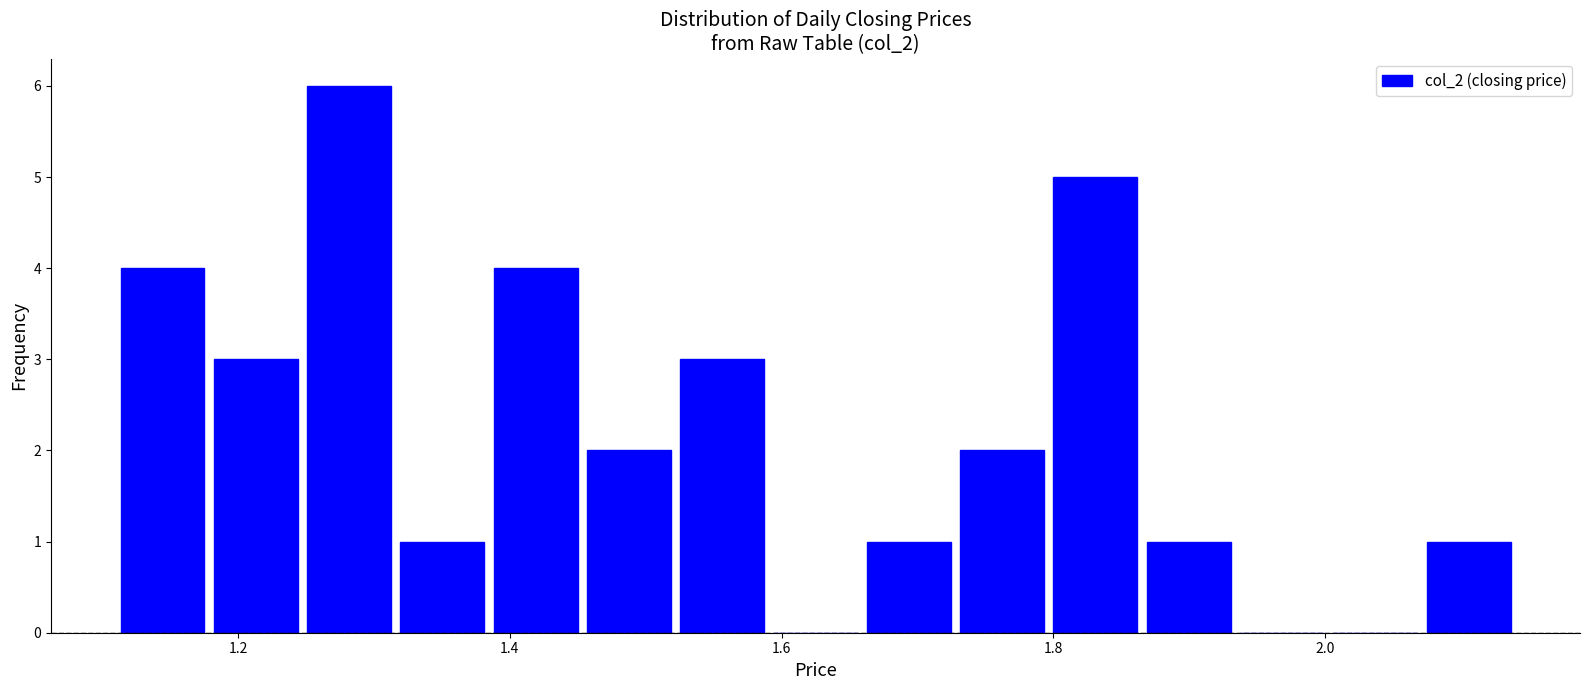

Read against the x-axis, roughly where is the centre of the tallest bar?

1.28